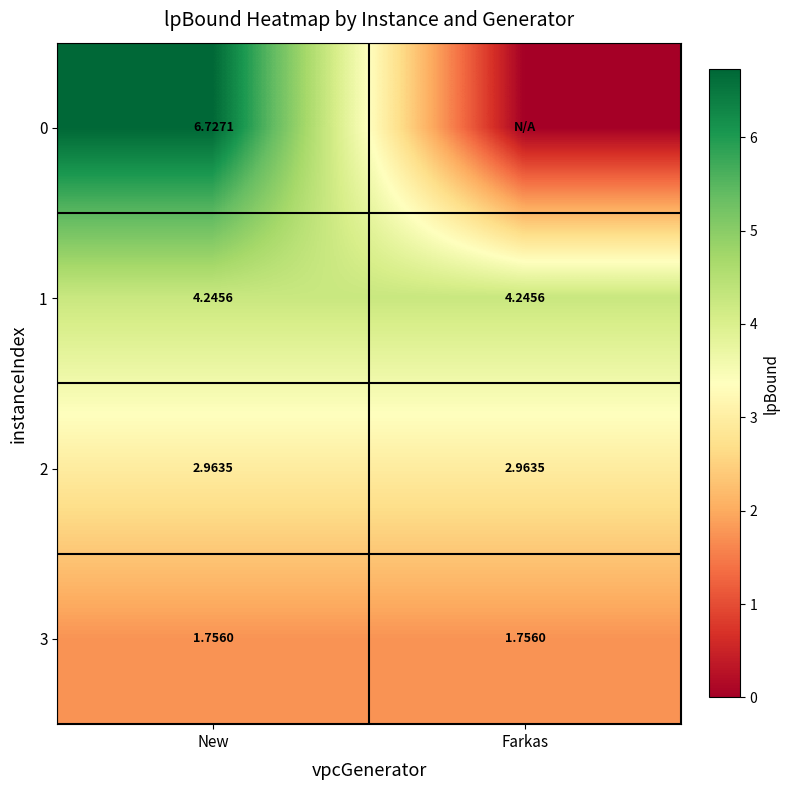

At which category does the chart reach its peak across all series?

New